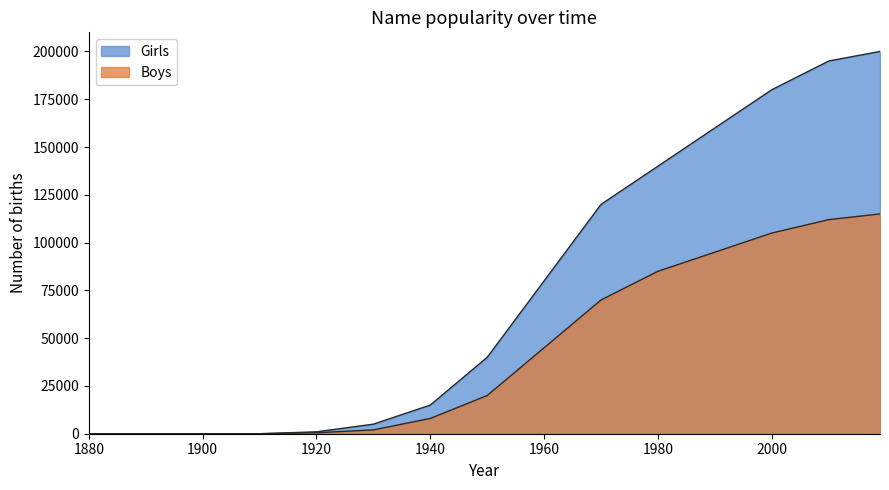

True or false: Girls and Boys intersect in this chart.

False